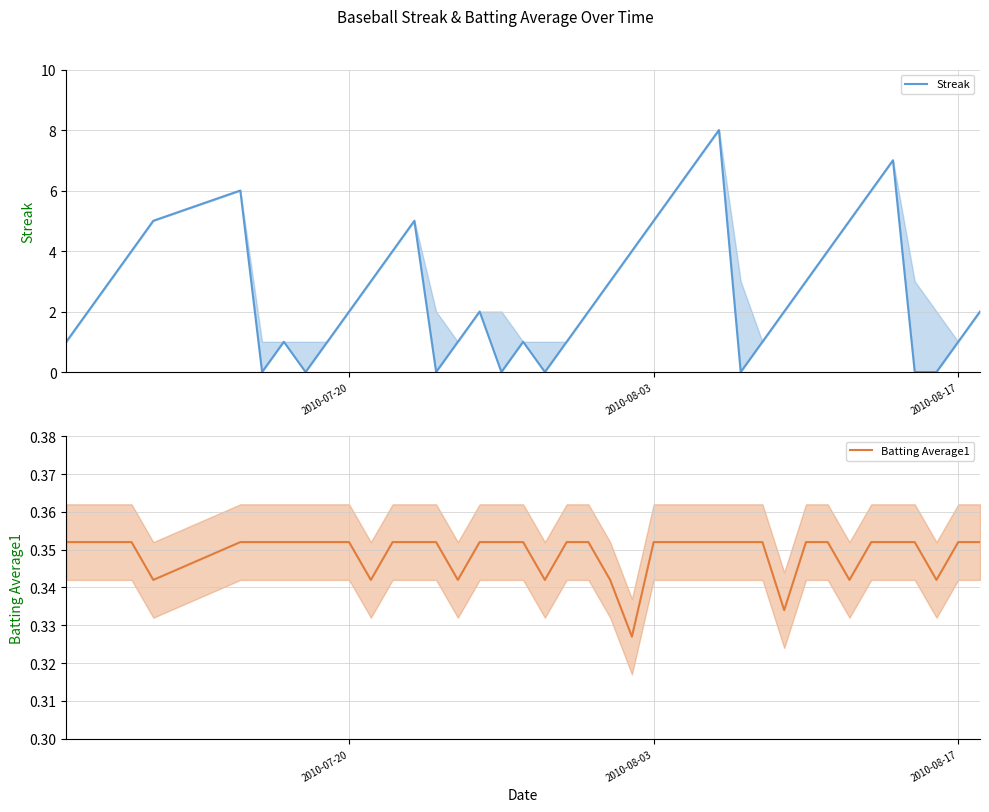

Rank the series by their average value, from highest to lowest.

Streak, Batting Average1